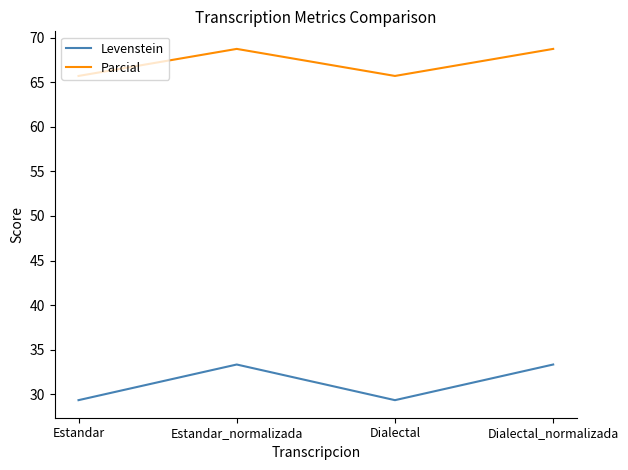

True or false: Levenstein and Parcial intersect in this chart.

False